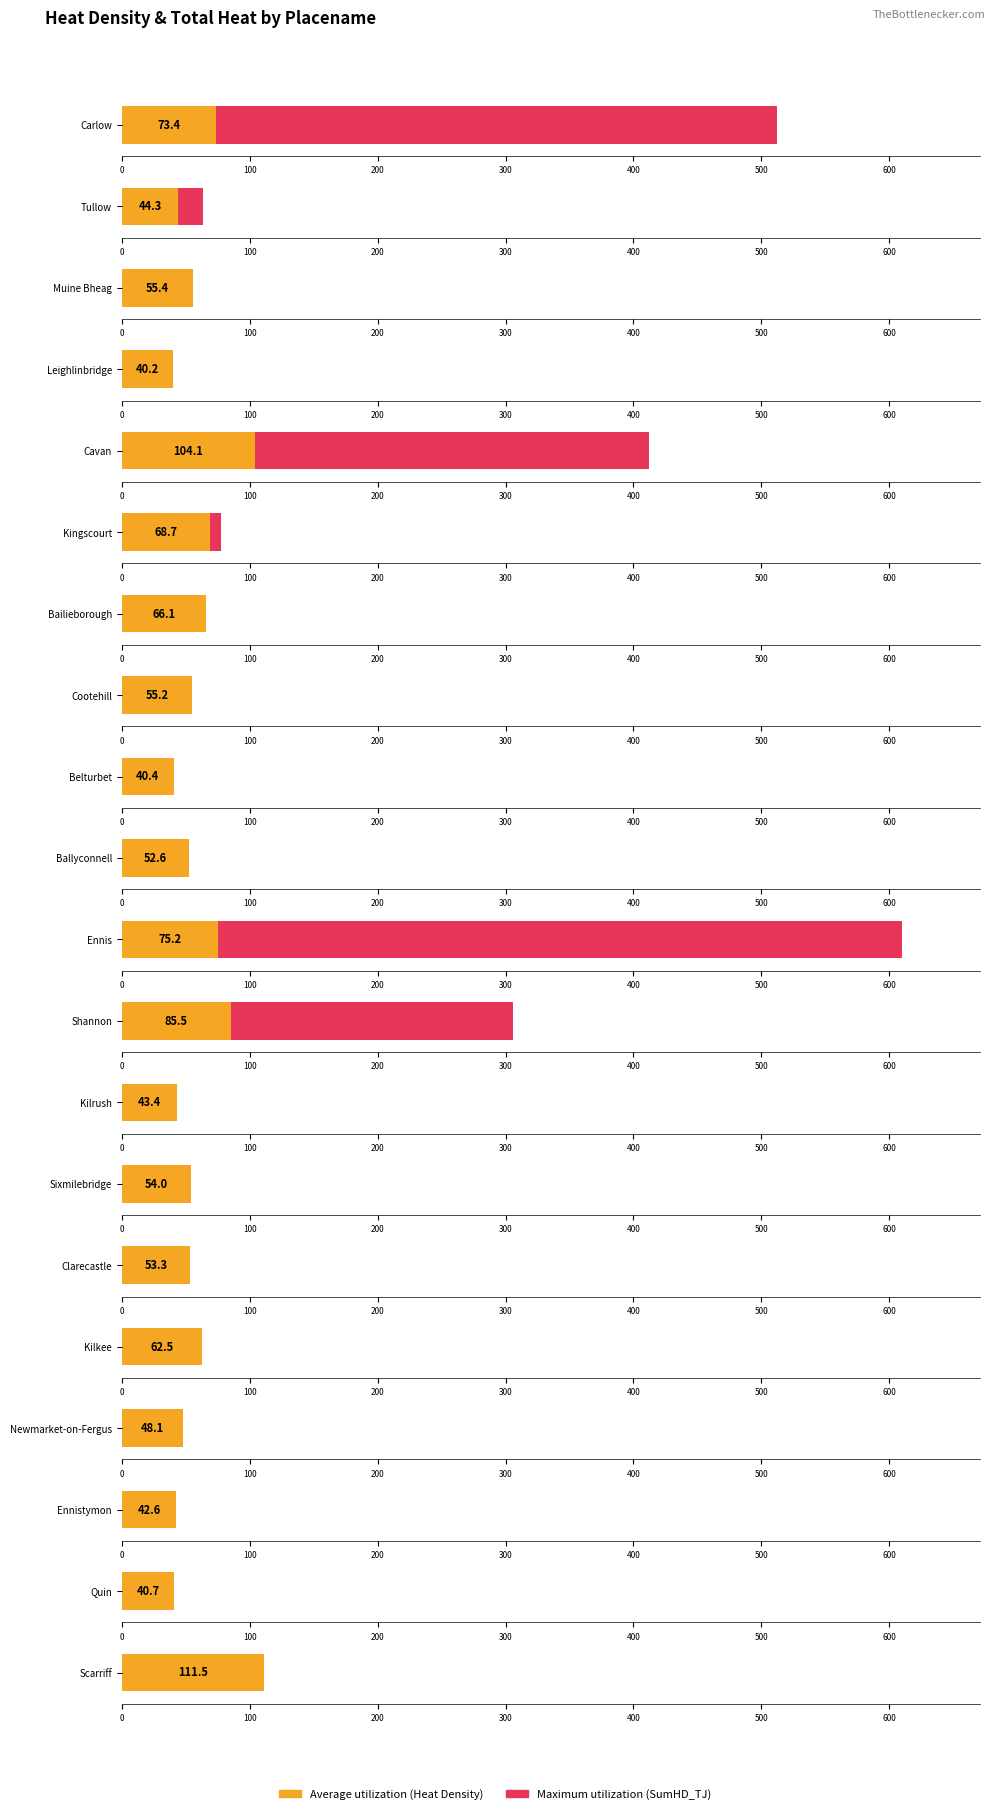

How many groups of bars are there?

20